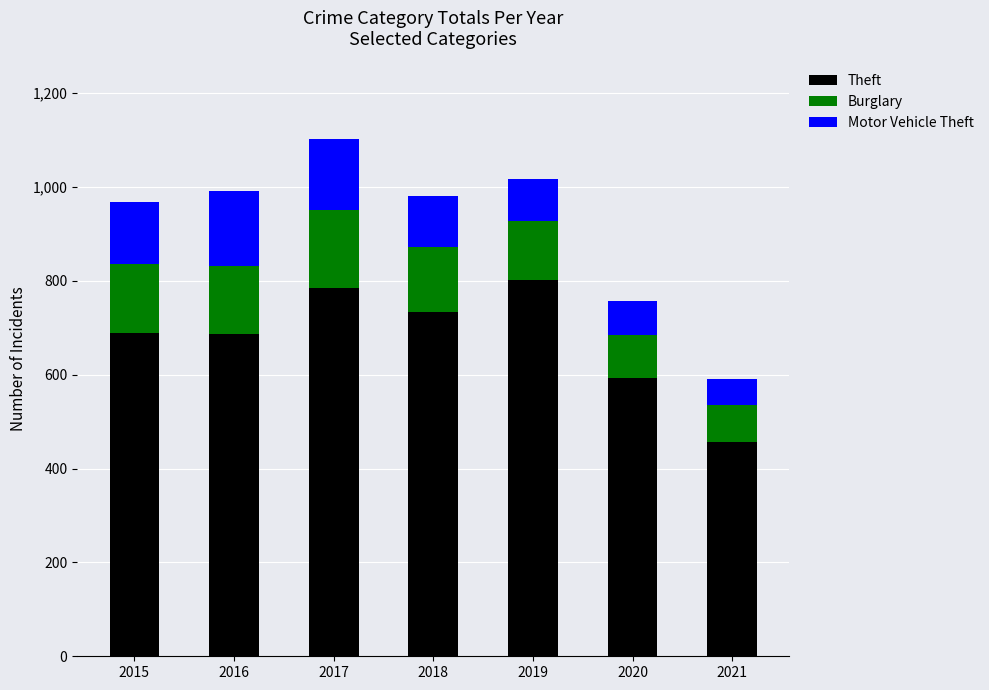

What is the average value of the Theft series?

678